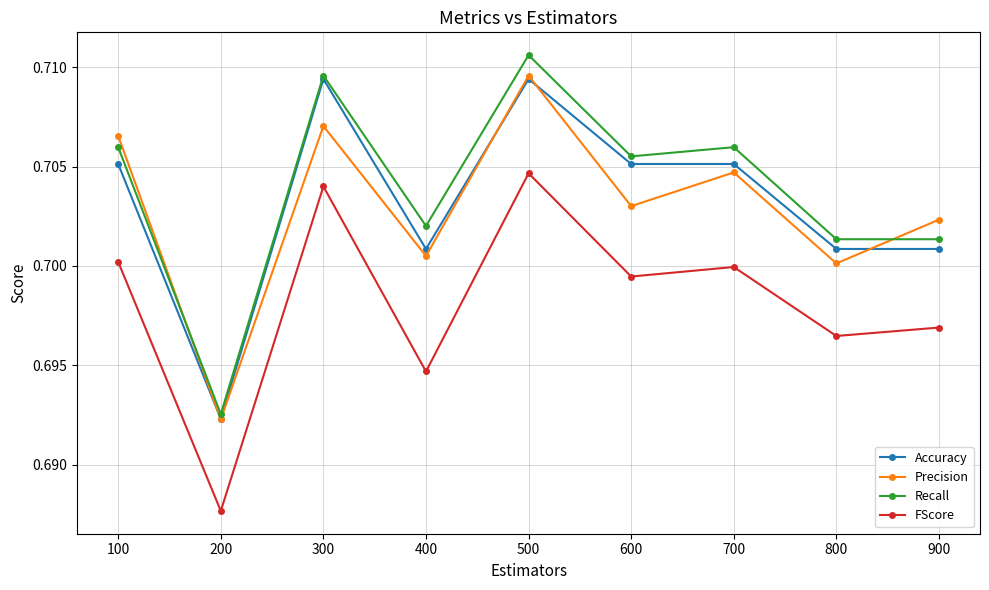

Between 100 and 400, which series saw the biggest shift?

Precision